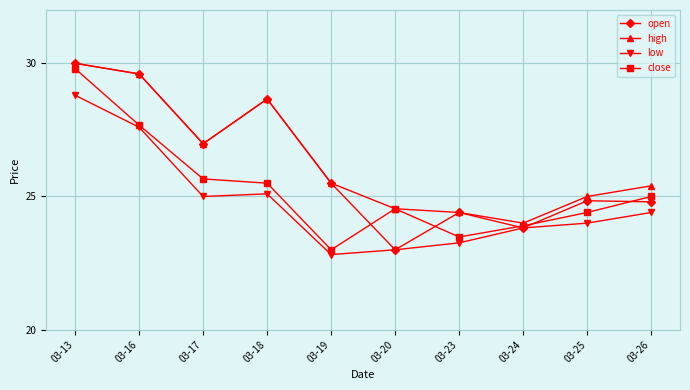

List the series in order of their overall mean, lowest first.

low, close, open, high